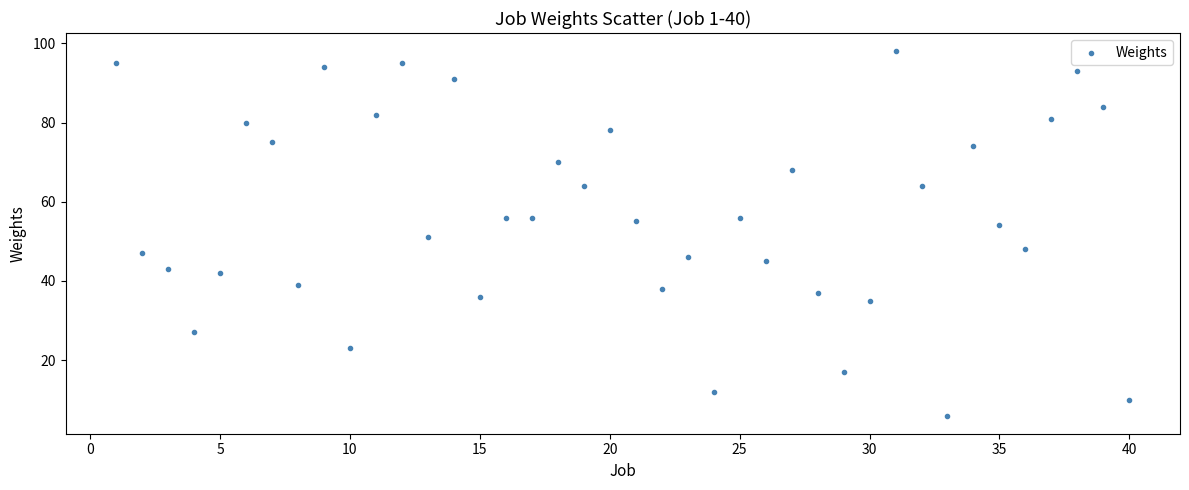

What is the range of X values (max minus min)?

39